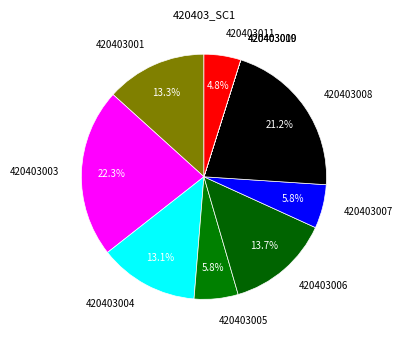

Does any single category account for the majority?

No